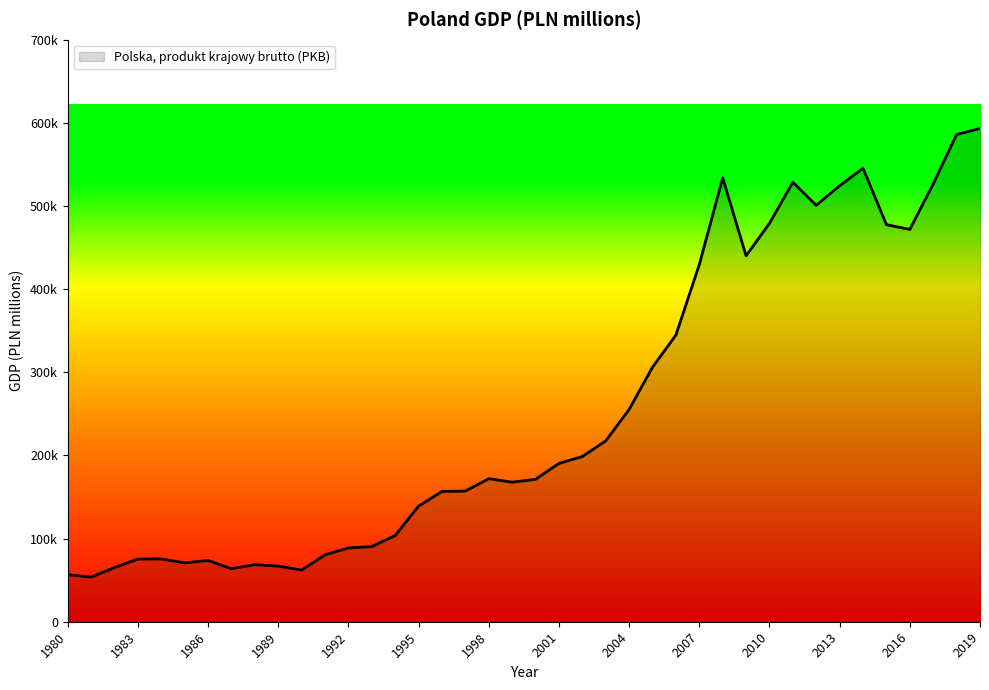

Which label corresponds to the largest value in the chart?

2019